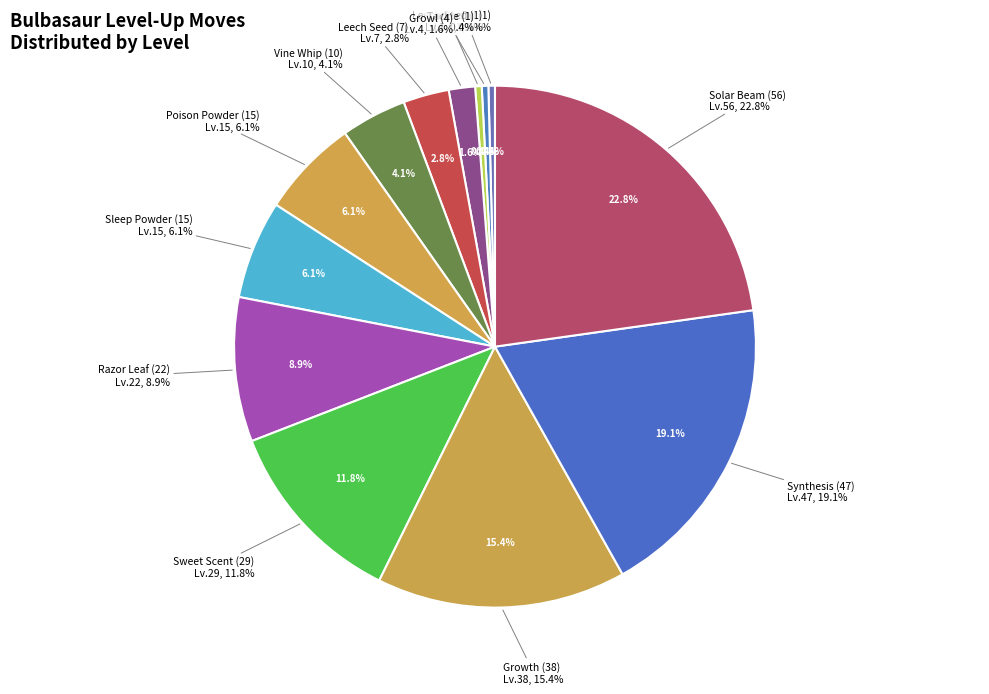

Which has a higher value, Sweet Scent (29) or Growl (4)?

Sweet Scent (29)